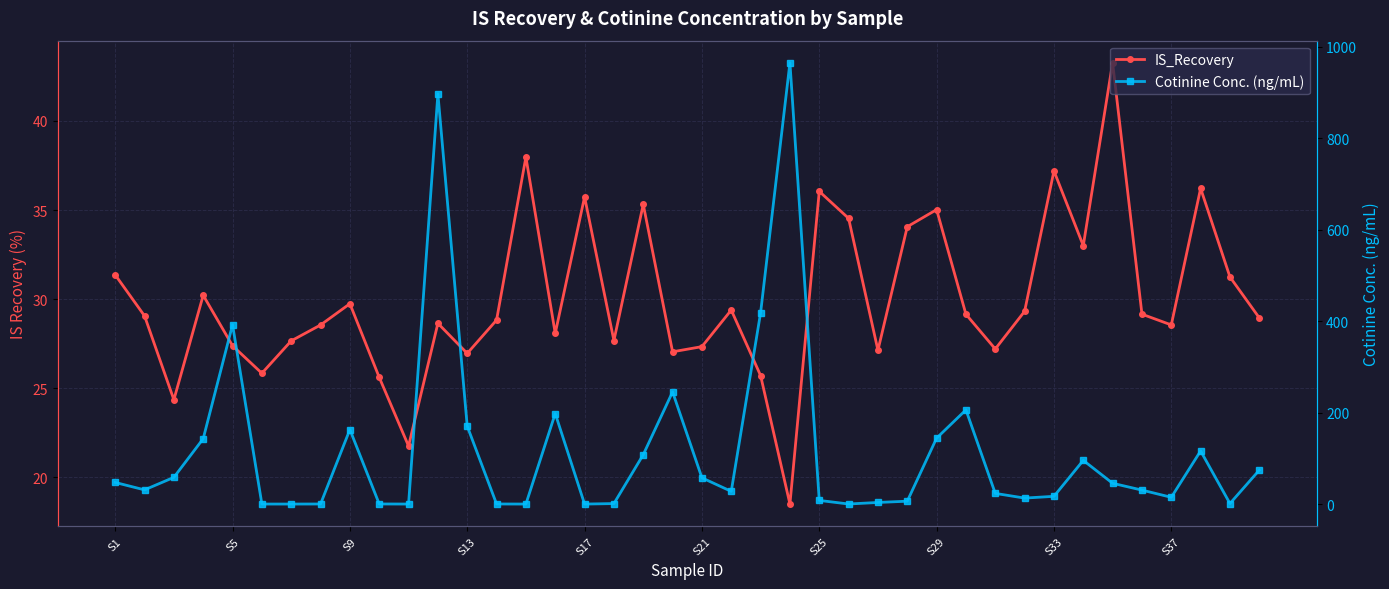

At how many categories does at least one series exceed 544?

2